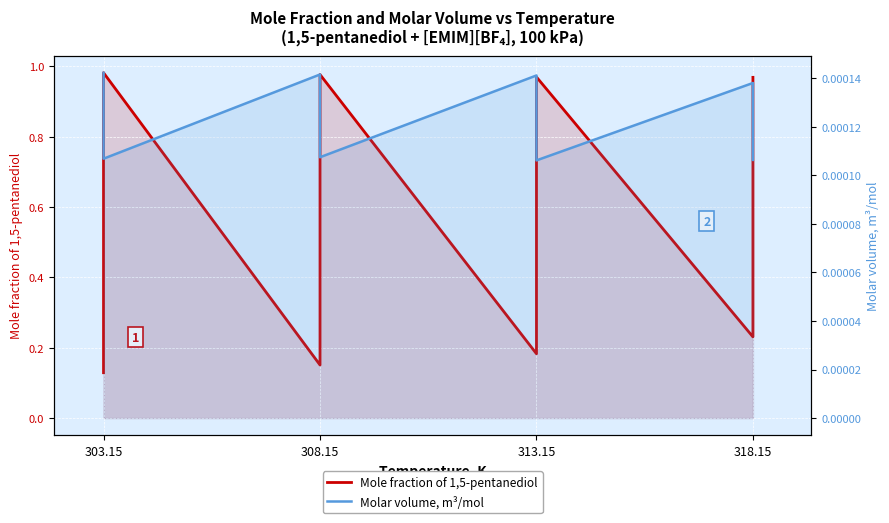

Which series has the largest range (max minus min)?

Mole fraction of 1,5-pentanediol